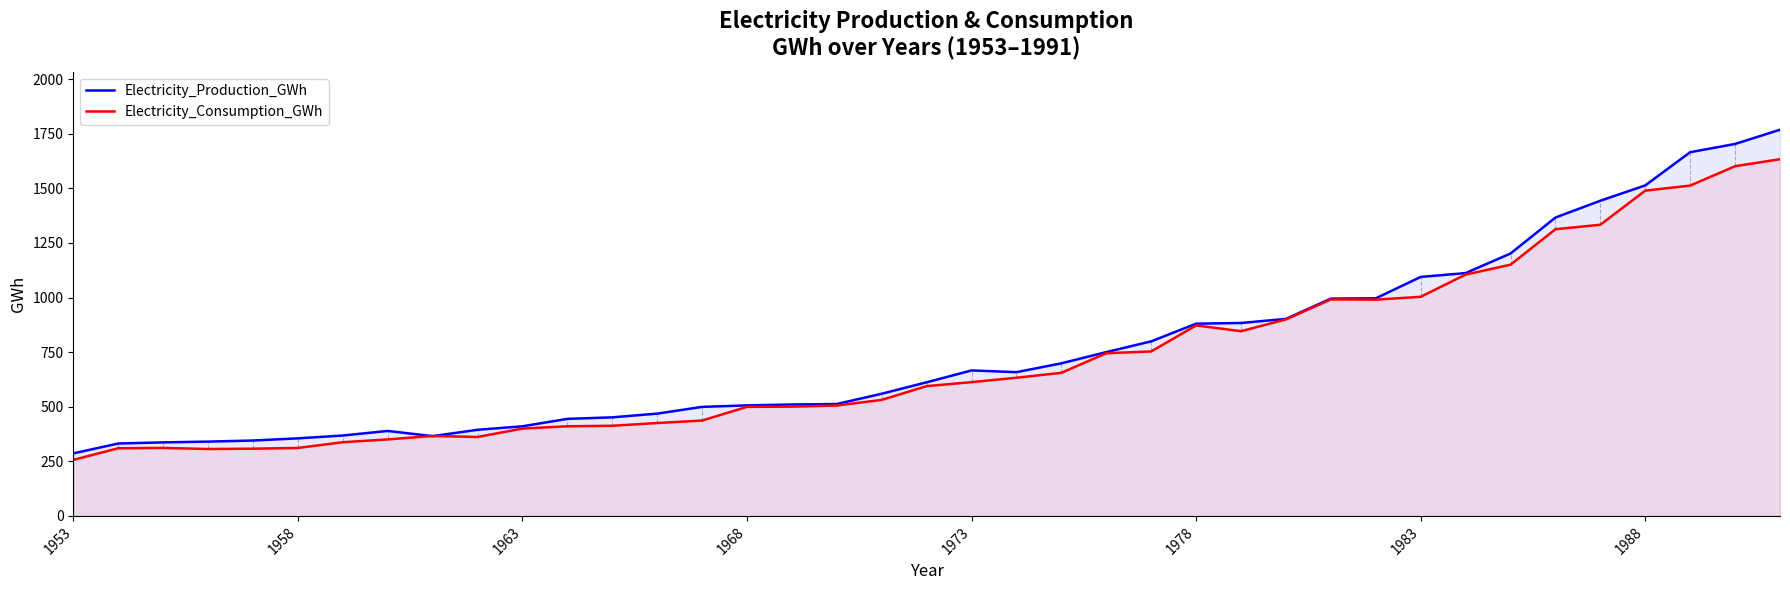

What is the difference between the highest and lowest values at 1983?

90.9